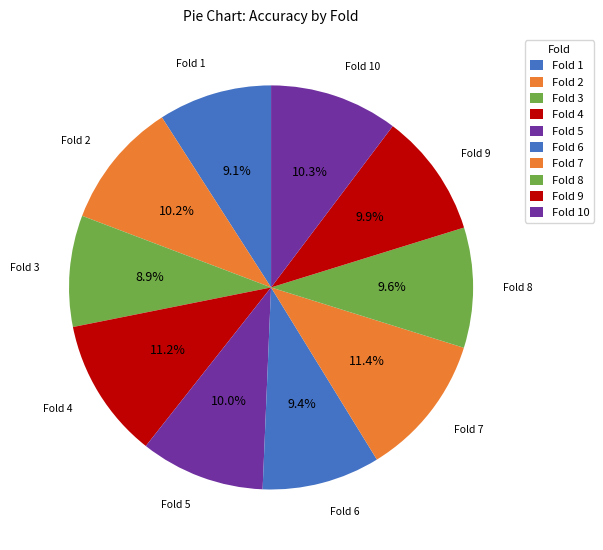

What percentage do Fold 4 and Fold 5 together represent?

21.2%